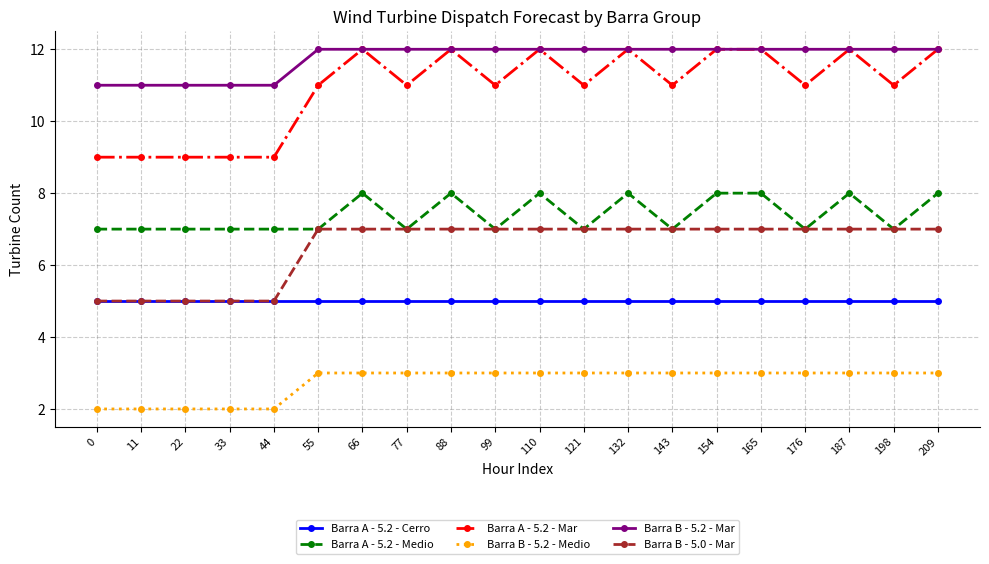

How many lines are shown in the chart?

6